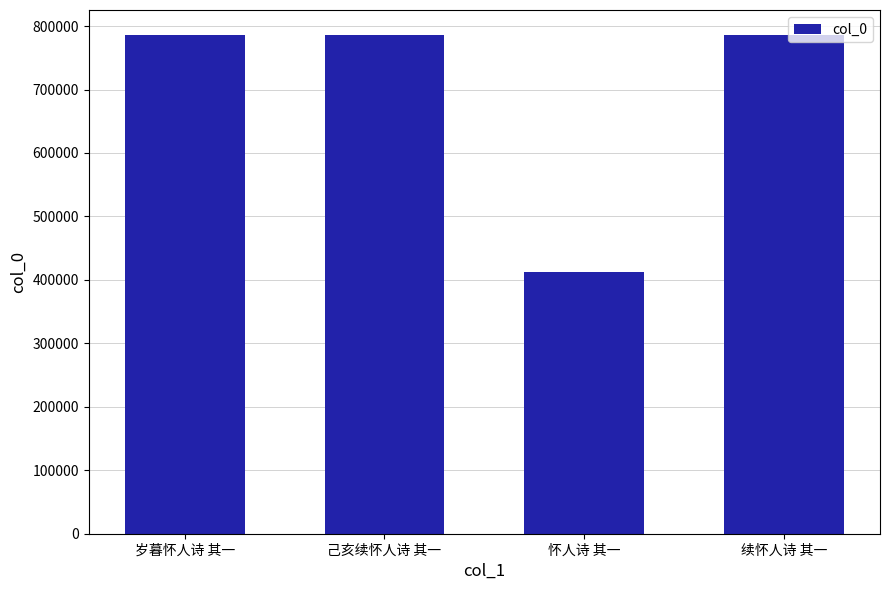

Which category has the lowest value across all series?

怀人诗 其一